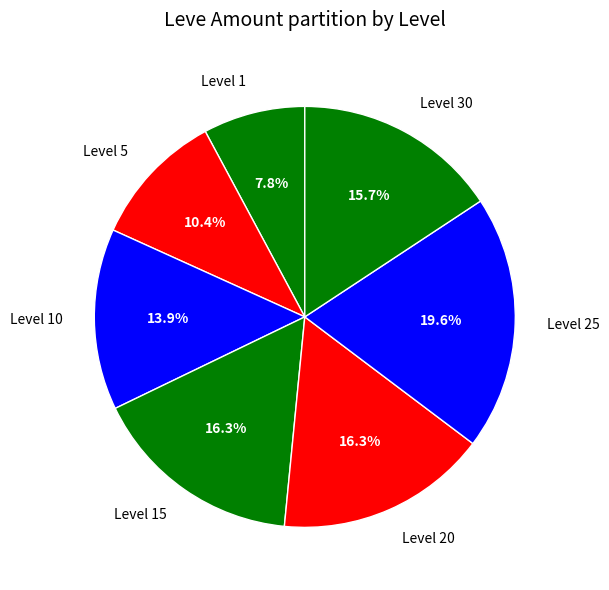

To the nearest percent, what portion does Level 5 represent?

10%